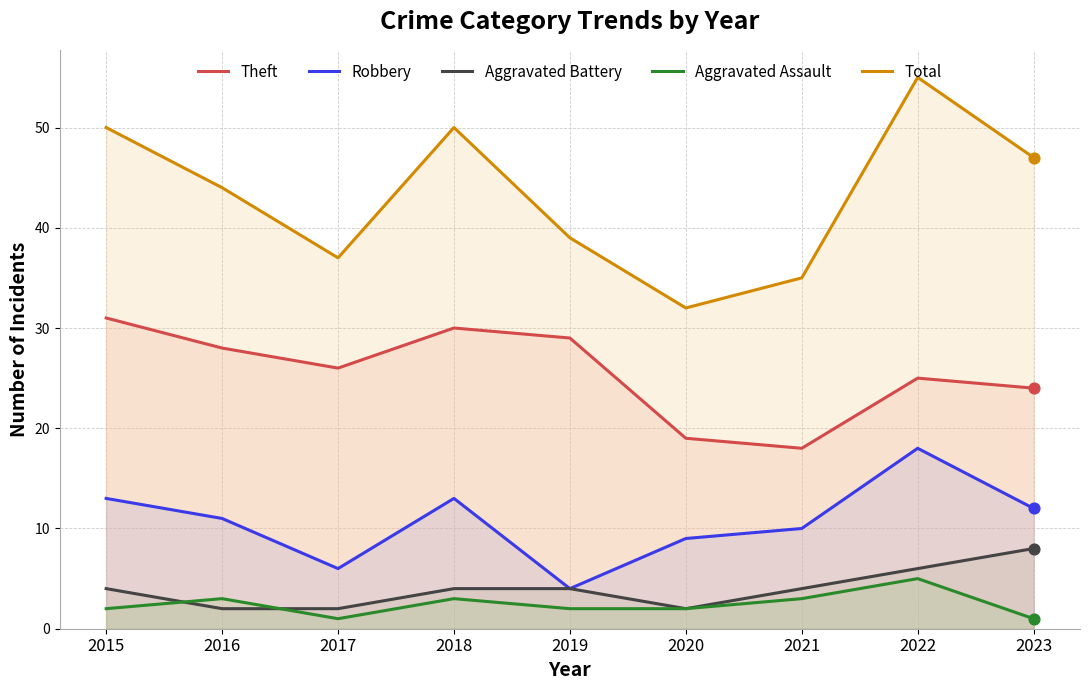

At how many categories does at least one series exceed 32?

8